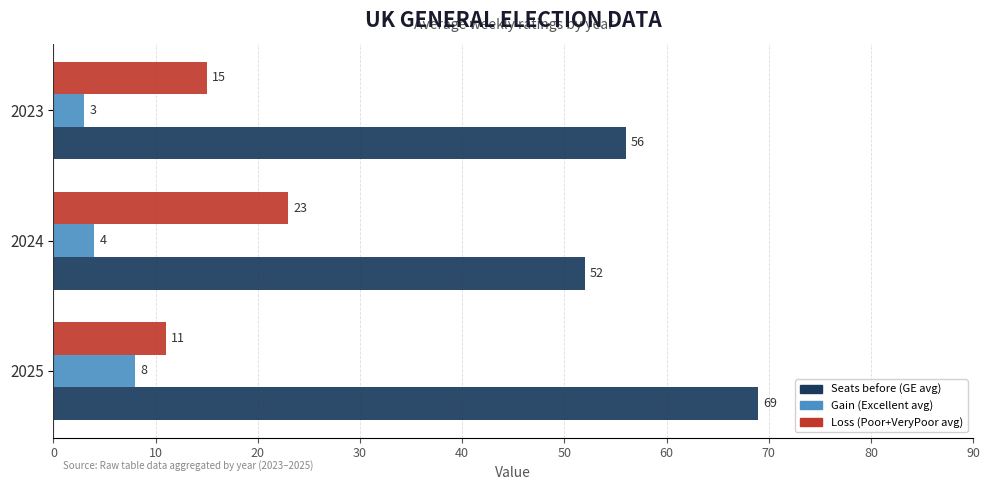

What are all the series names shown in the legend?

Seats before (GE avg), Gain (Excellent avg), Loss (Poor+VeryPoor avg)